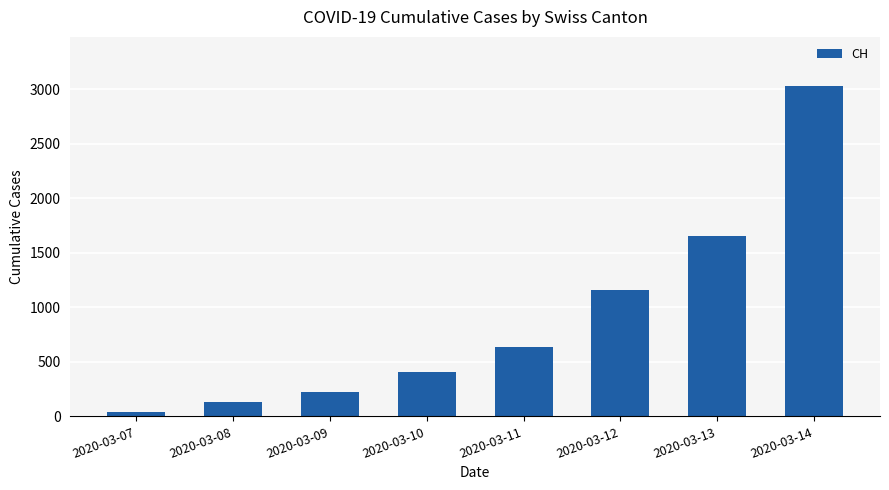

Approximately how many times larger is the value at 2020-03-14 compared to 2020-03-13?

1.8